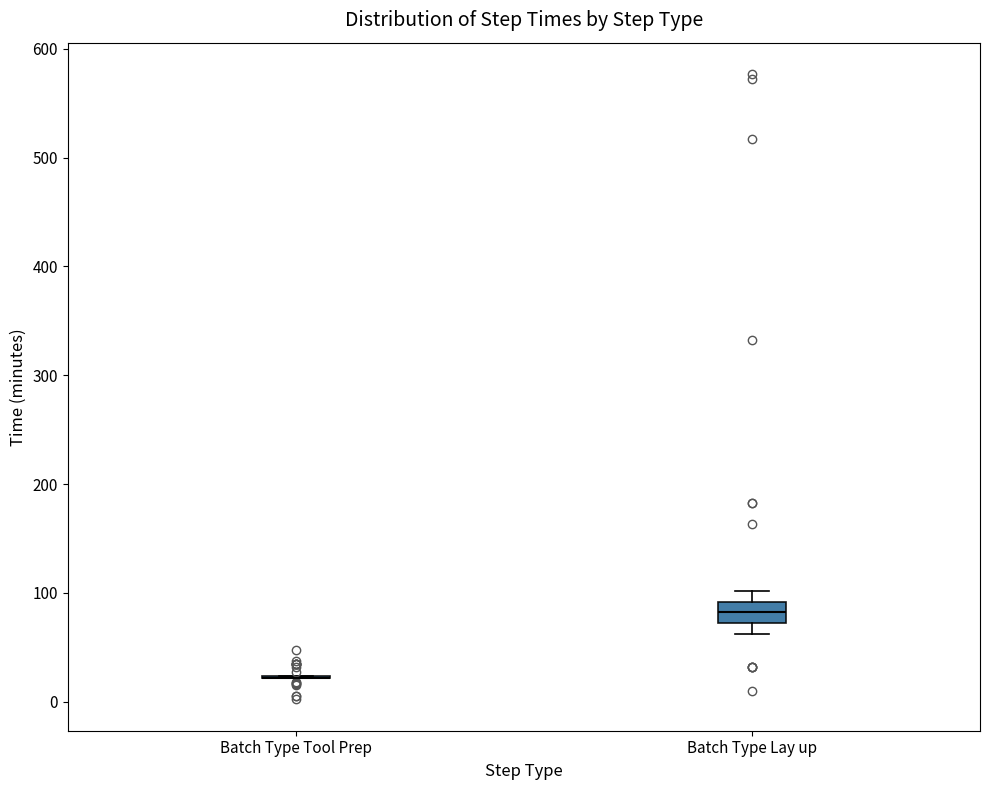

Reading left to right, transcribe this box plot: for each box, give where its median line is, the range the box spans, and where its two whiskers end, as read against the y-axis. The values are not printed on the chart, so give them approximately, as read against the axis.

Batch Type Tool Prep: box collapsed to a line at 20, whiskers 20 to 20
Batch Type Lay up: median 80, box 70 to 90, whiskers 60 to 100